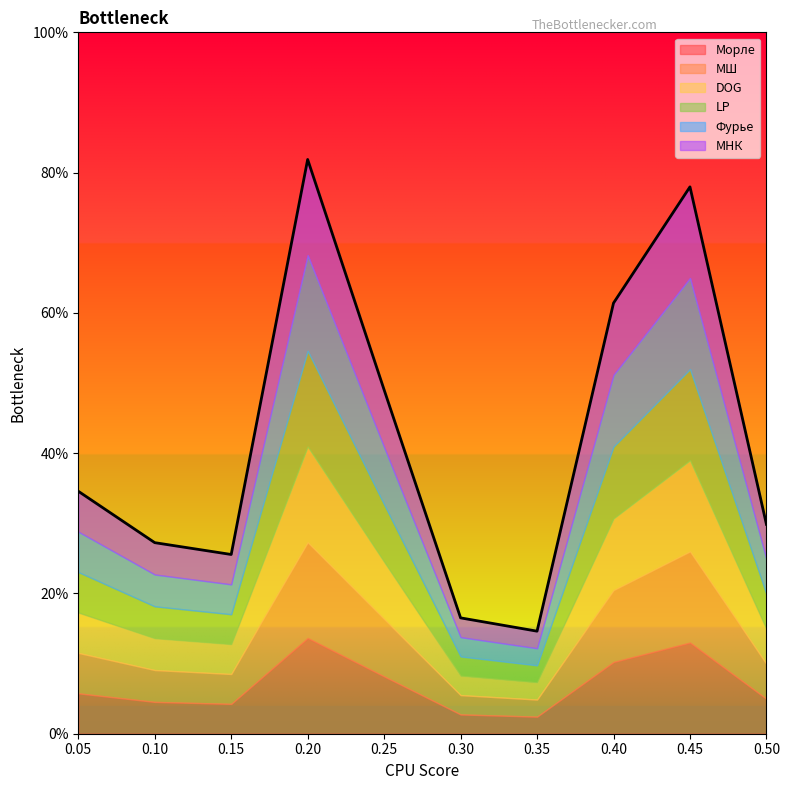

True or false: LP and Фурье cross at least once.

False